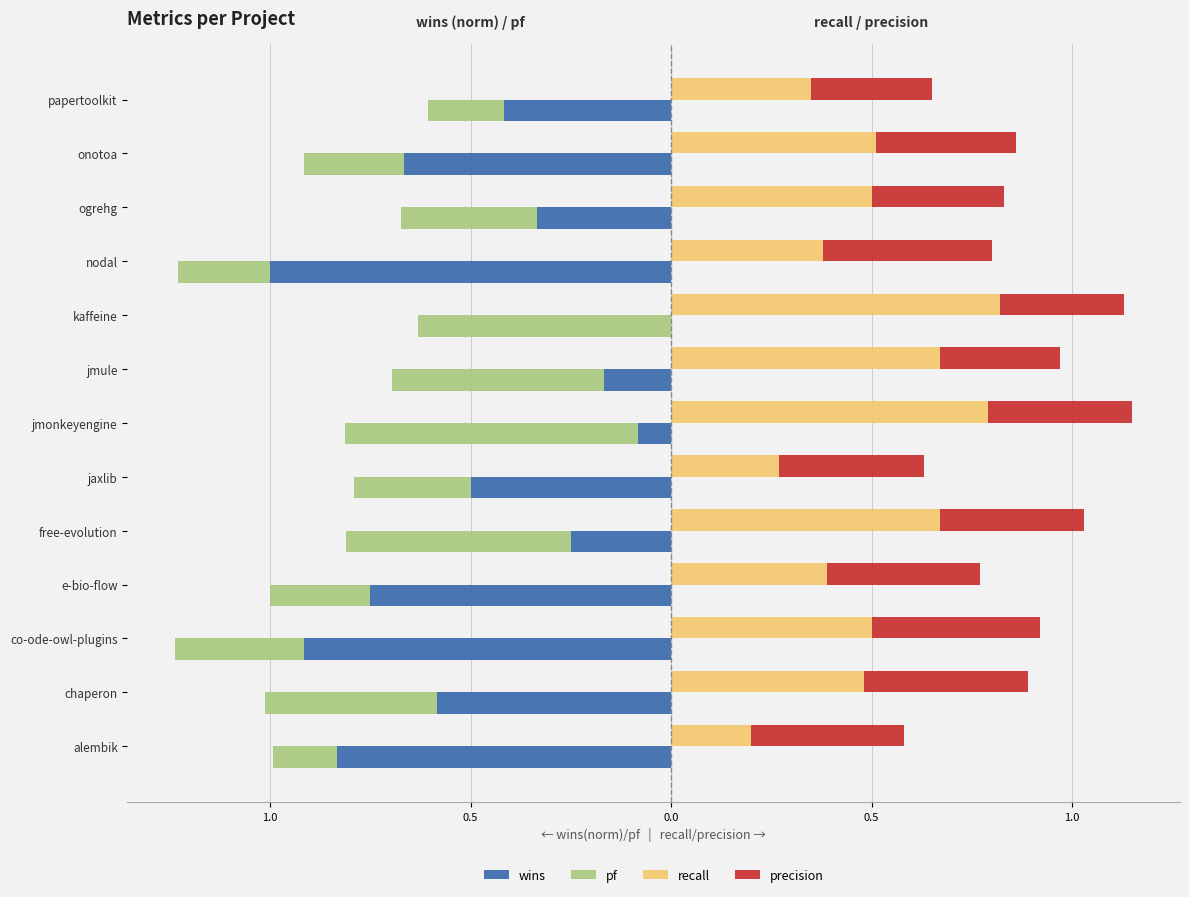

Rank the series at 0.5 from highest to lowest value.

recall, precision, pf, wins